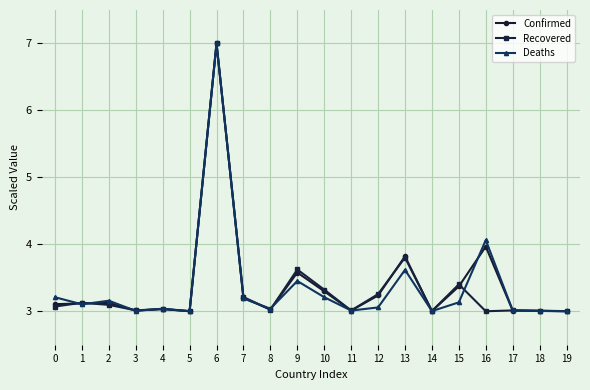

What are all the series names shown in the legend?

Confirmed, Recovered, Deaths